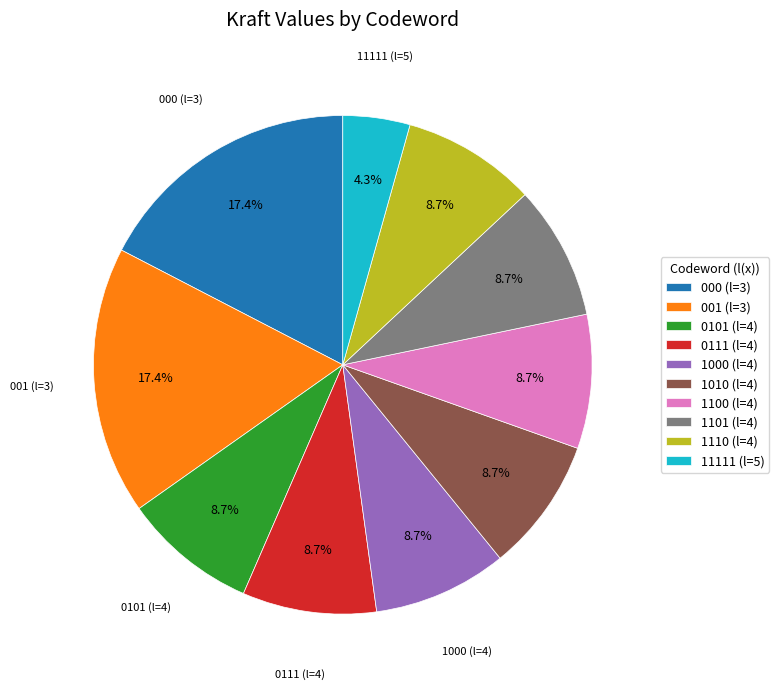

What portion of the pie excludes 1101 (l=4)?

91.3%